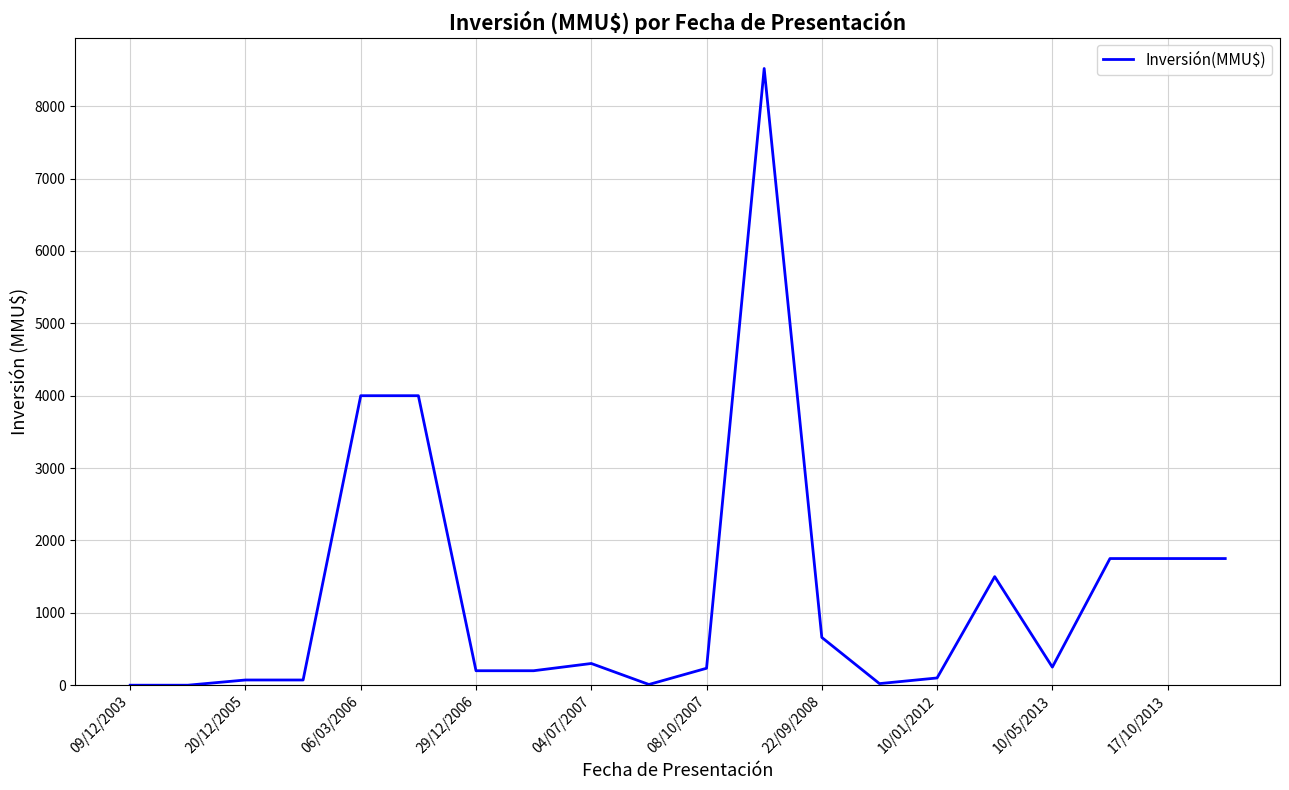

Is this an area chart (filled region under the line)?

No